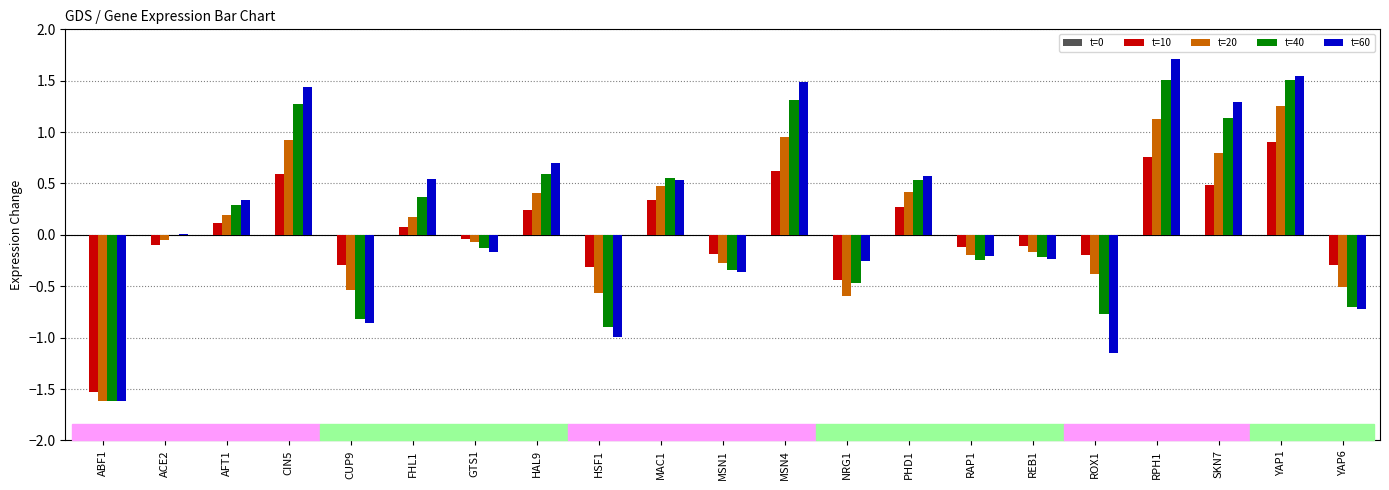

Where is t=40 nearest to the value 0?

ACE2